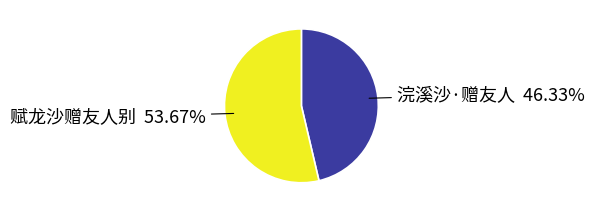

How many segments does this pie chart have?

2